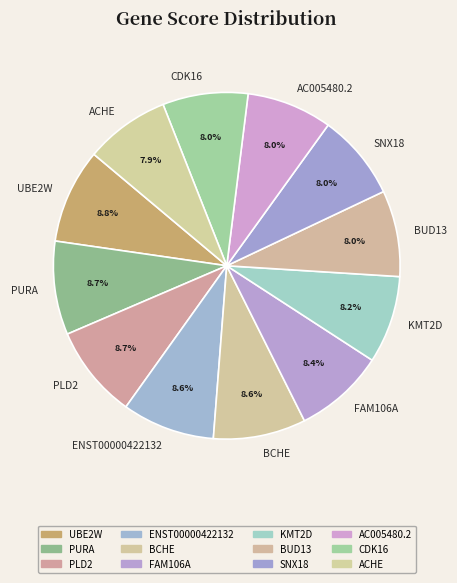

Does KMT2D account for over 50% of the chart?

No